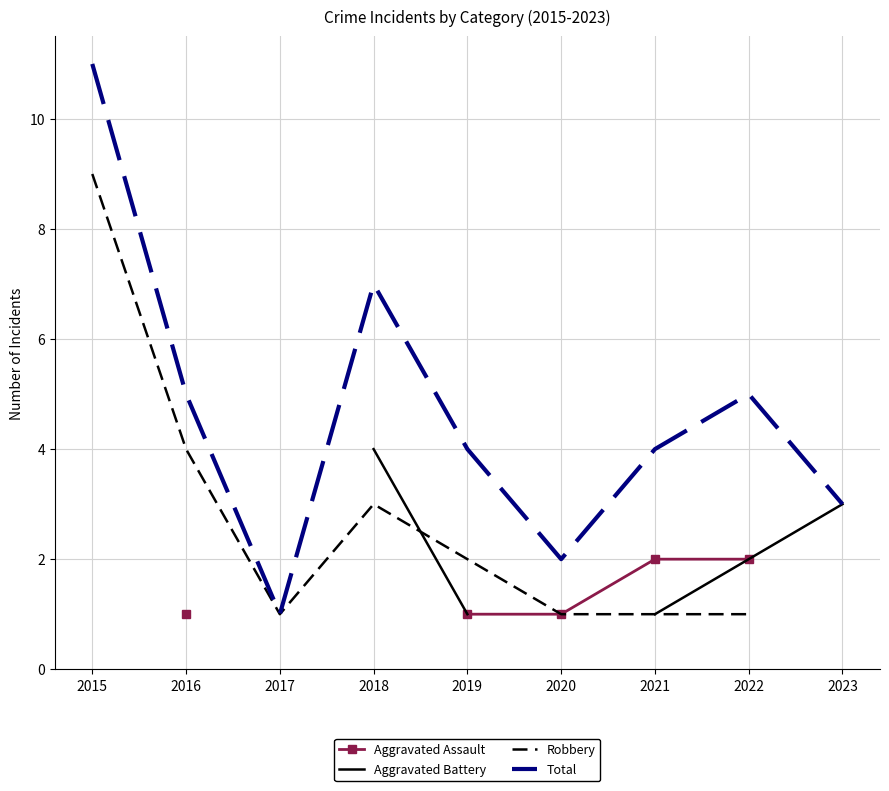

Which series ends up on top after the final intersection of Aggravated Battery and Robbery?

Robbery